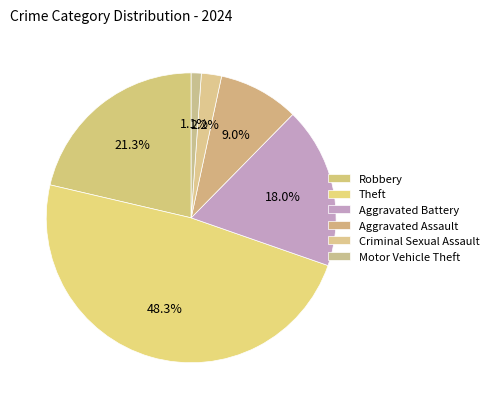

Which slice is the largest?

Theft